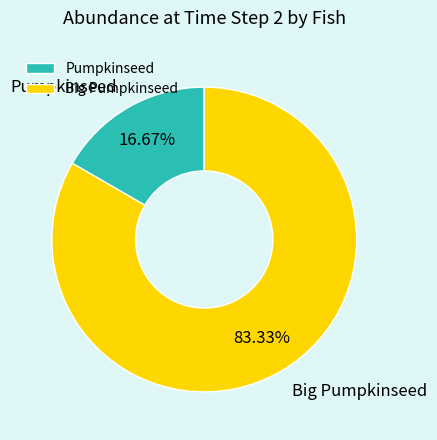

Is it true that Big Pumpkinseed is 83% of the pie?

True